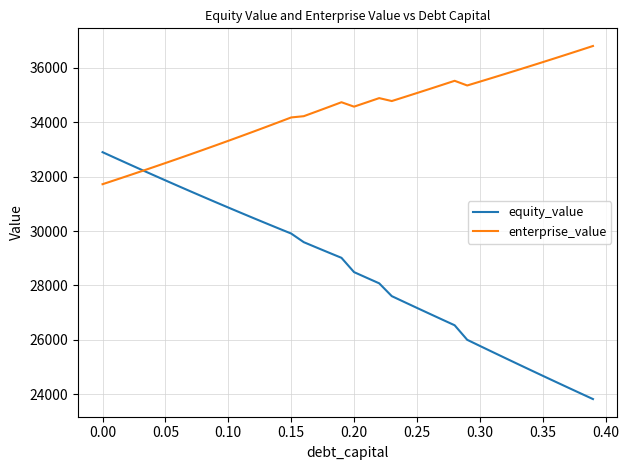

Which series has the largest total across all categories?

enterprise_value